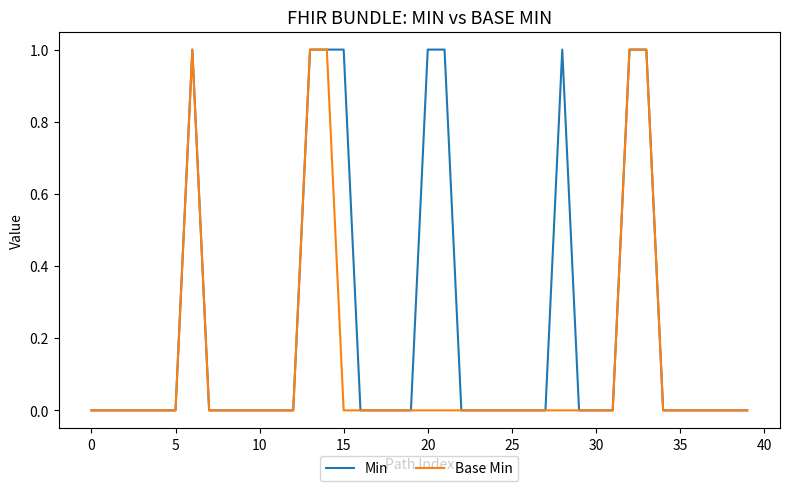

Is this an area chart (filled region under the line)?

No